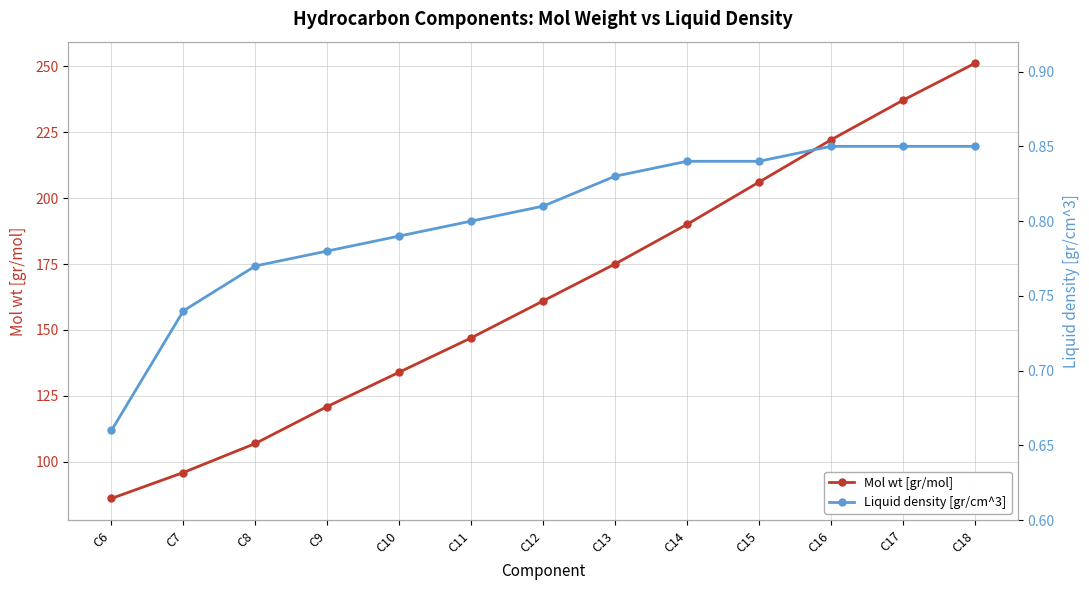

What value does the Mol wt [gr/mol] series have at C6?

86.2